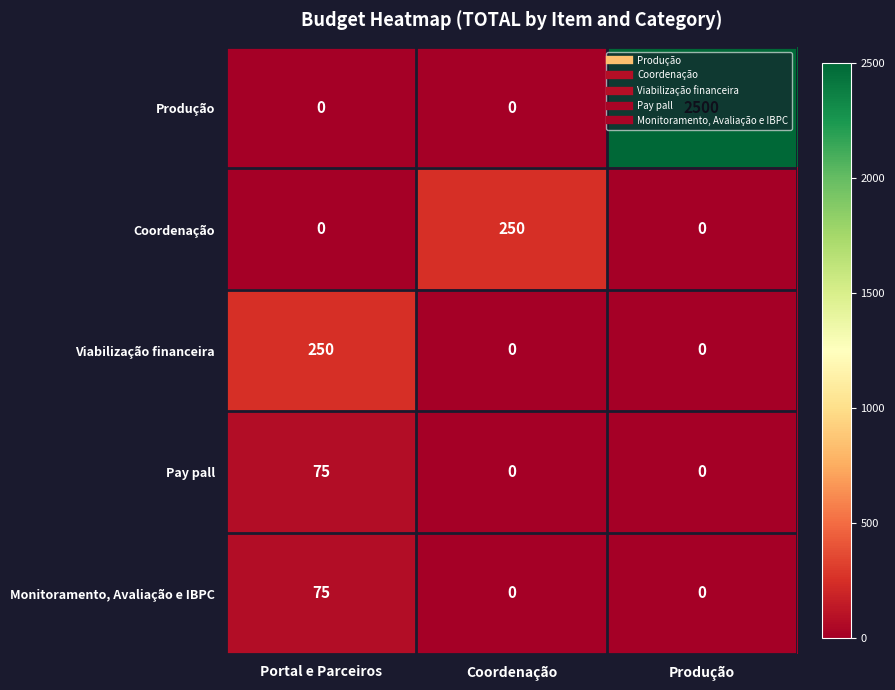

What is the maximum value shown in the chart?

2500